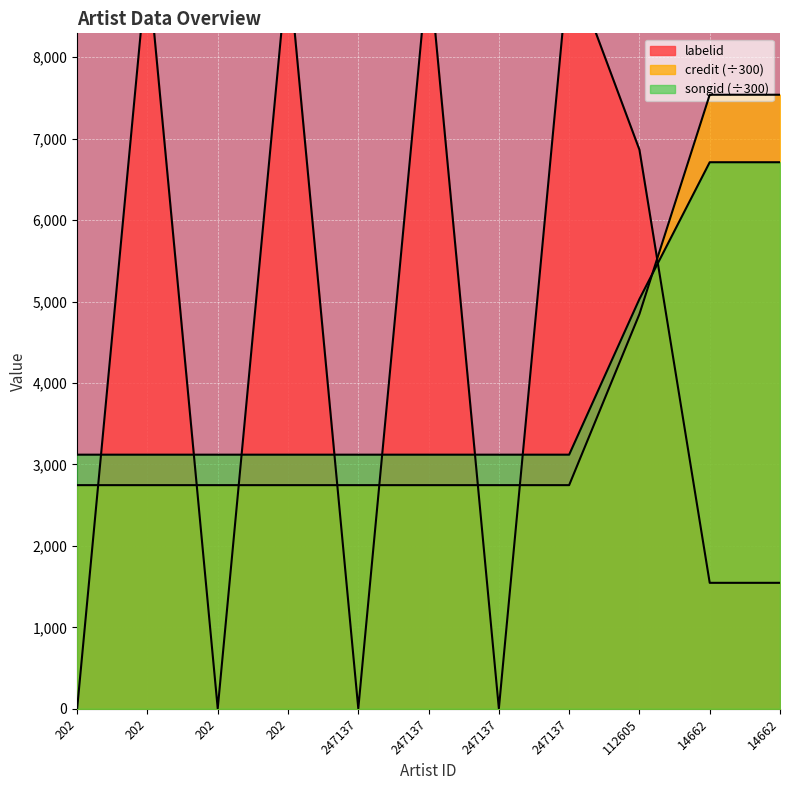

Between 112605 and 202, which is larger?

112605